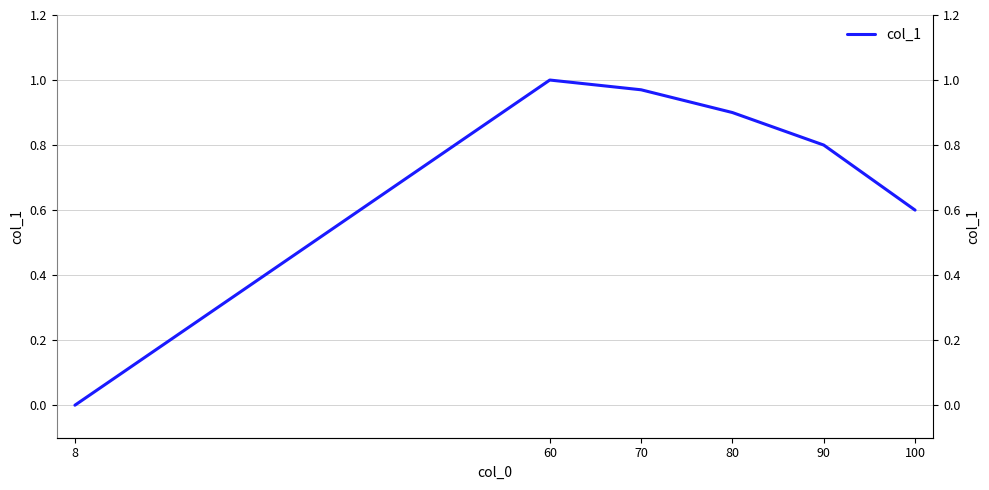

Where is the data nearest to the value 0?

8